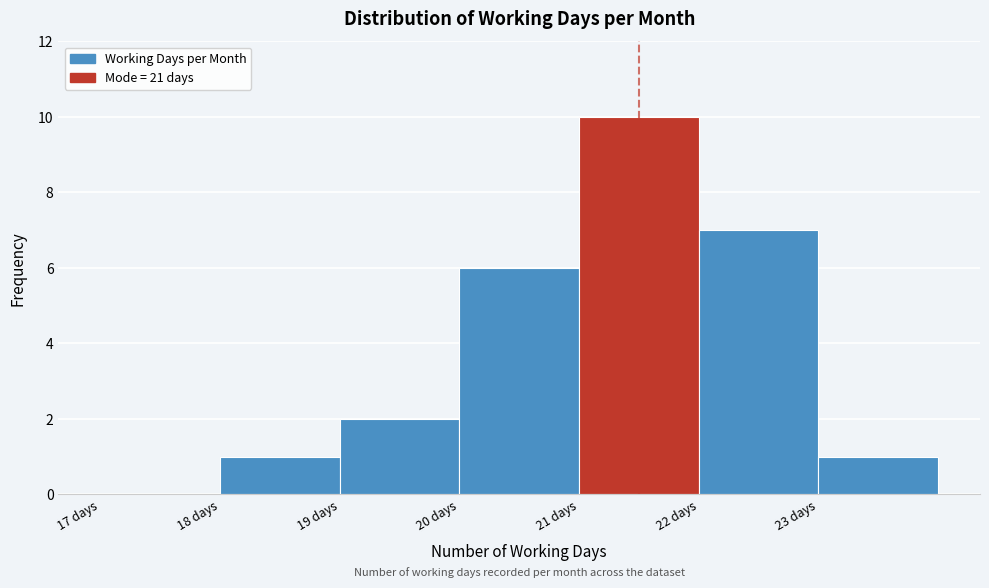

What is the height of the bar covering 20 to 21 on the x-axis? The values are not printed on the chart, so give them approximately, as read against the axis.

6